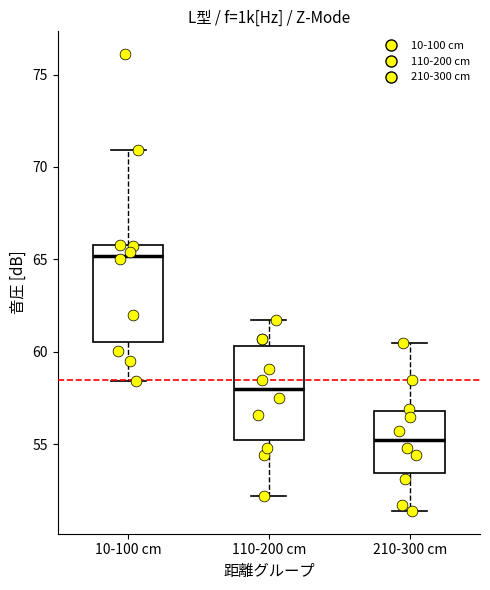

Where does the upper whisker of the box for 210-300 cm end on the y-axis? The values are not printed on the chart, so give them approximately, as read against the axis.

60.5